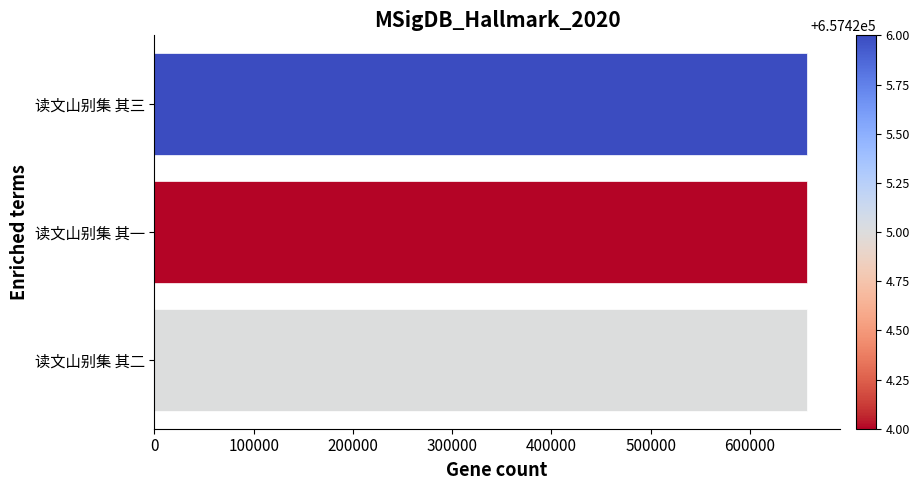

What is the sum of all values?

1972275